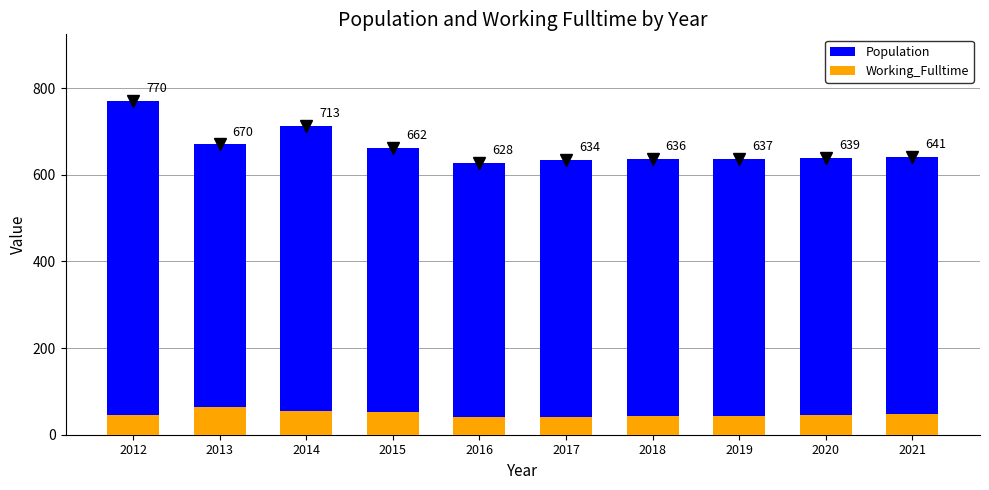

At which category is the sum across all series the highest?

2012